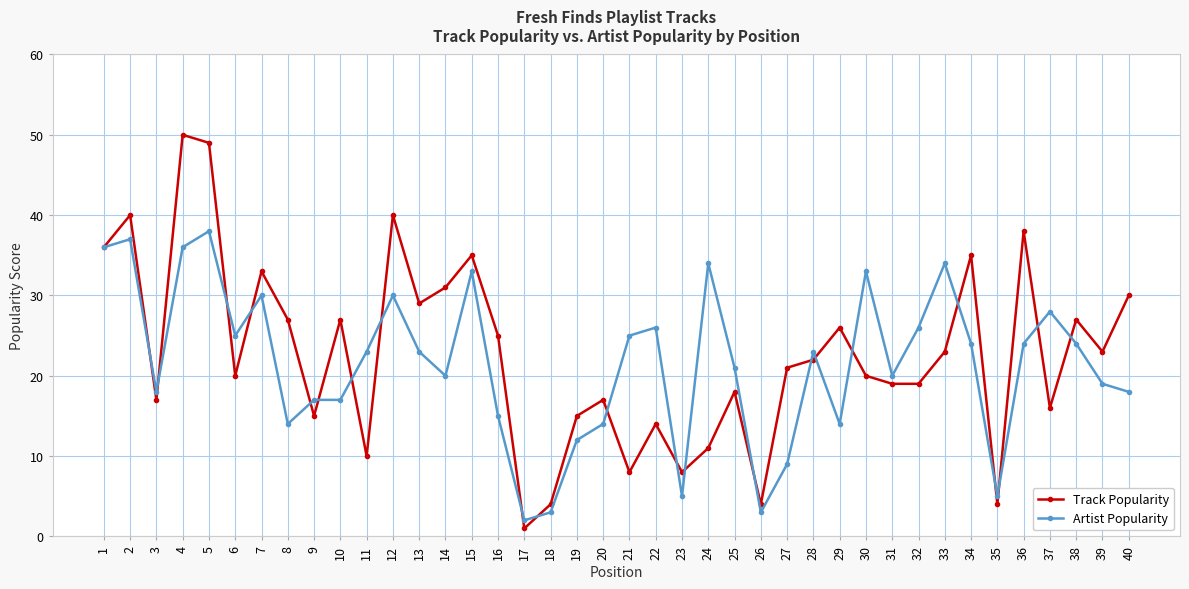

Where is the first local minimum for Artist Popularity?

3